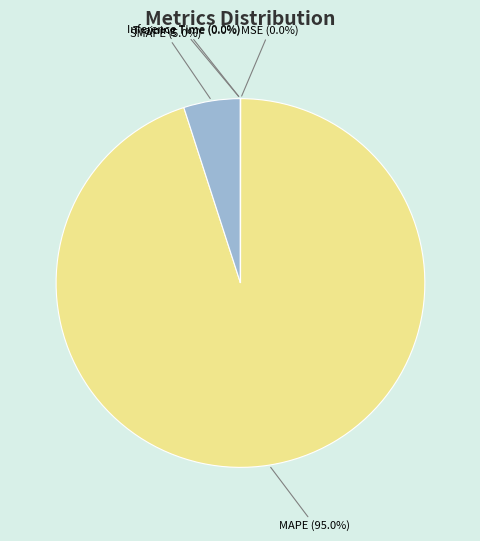

Is there a majority slice in this chart?

Yes